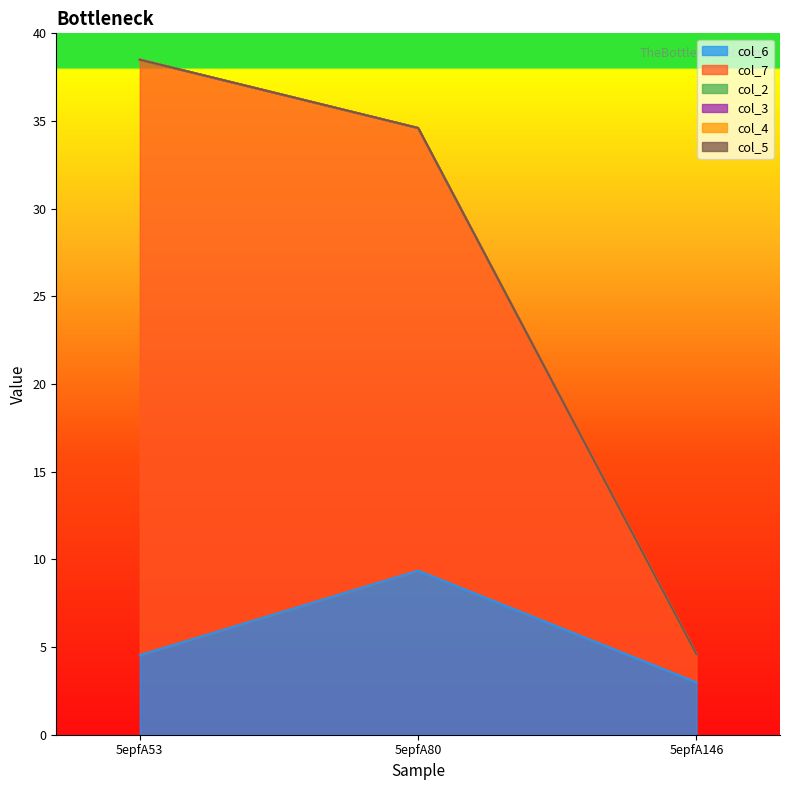

Is the value of col_5 at 5epfA146 greater than the value of col_7 at 5epfA53?

No